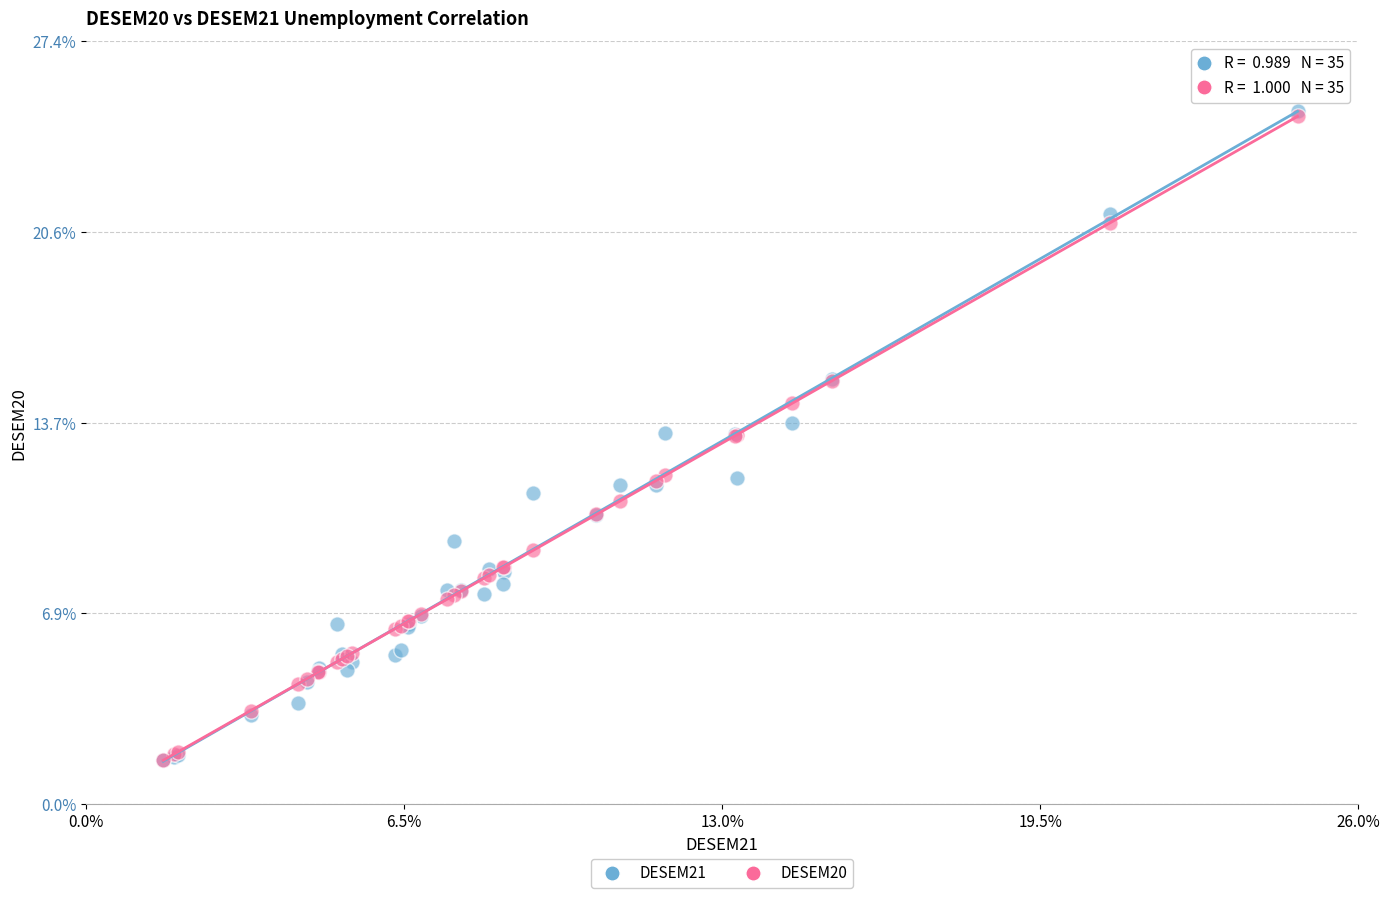

What are all the series names shown in the legend?

DESEM21, DESEM20